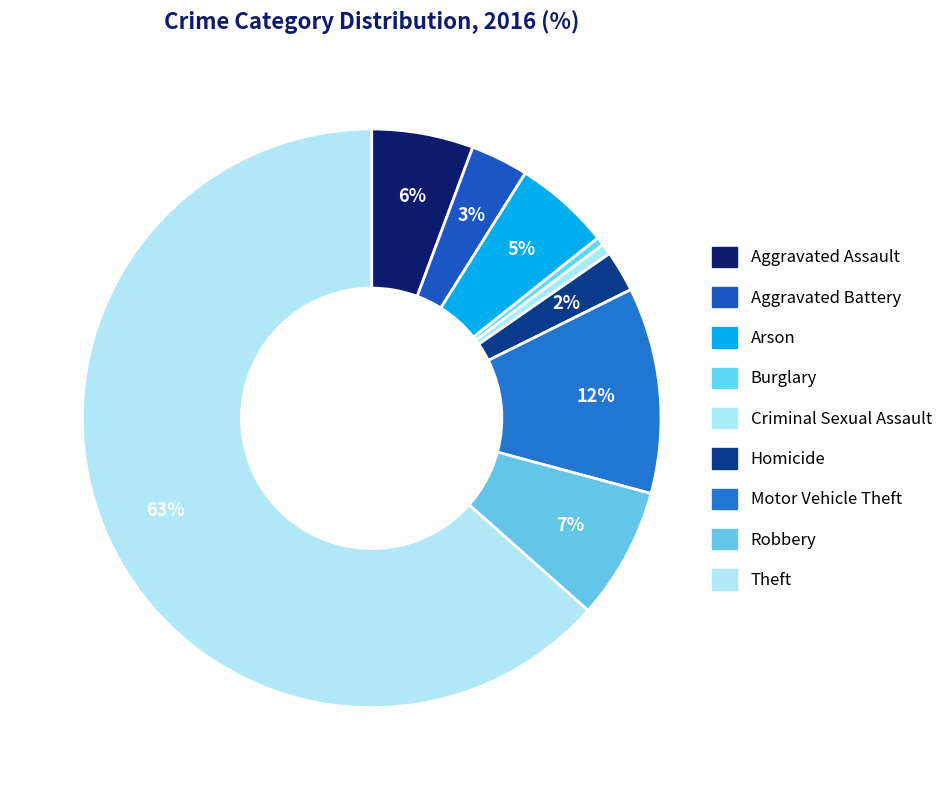

Which has a higher value, Criminal Sexual Assault or Robbery?

Robbery